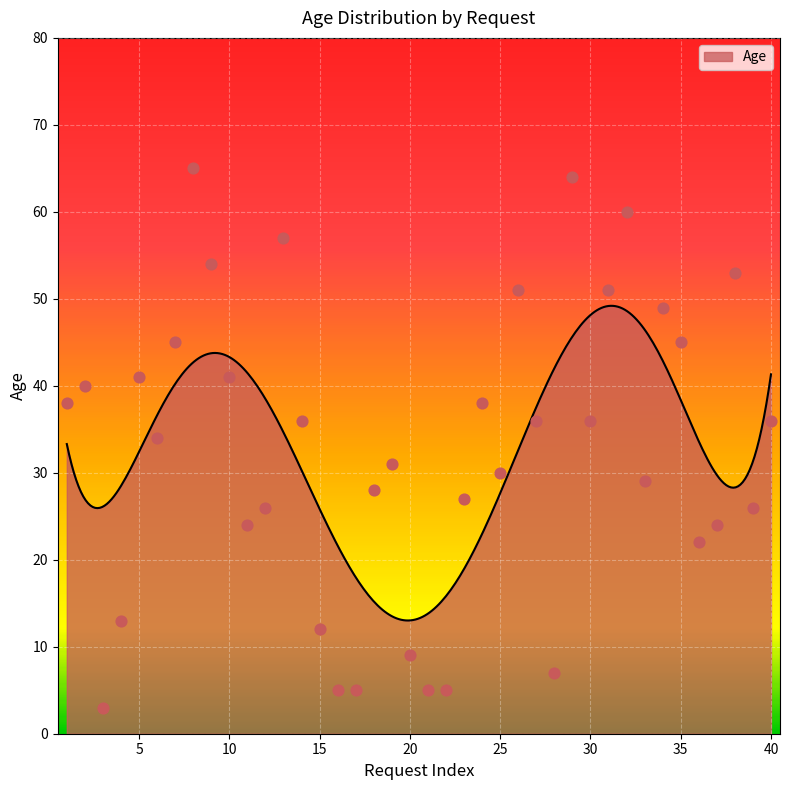

Approximately how many times larger is the value at 35 compared to 10?

1.1